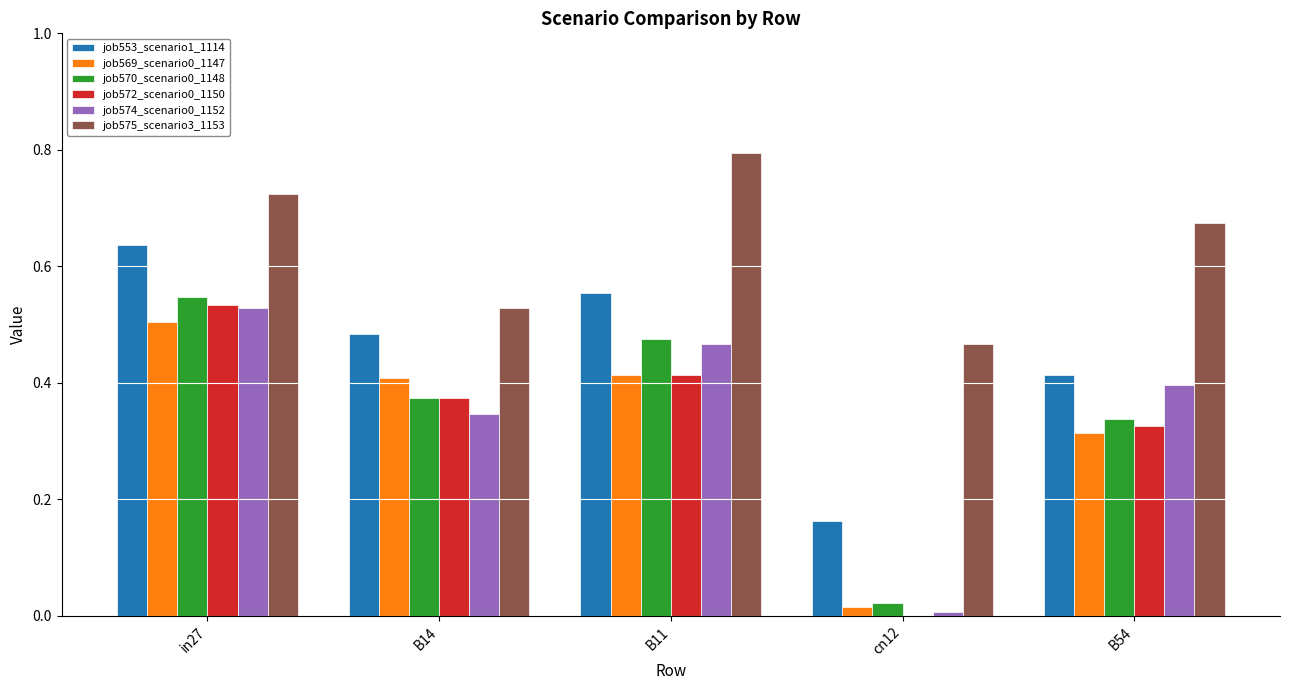

What is the sum of the job575_scenario3_1153 values at B11 and B54?

1.5